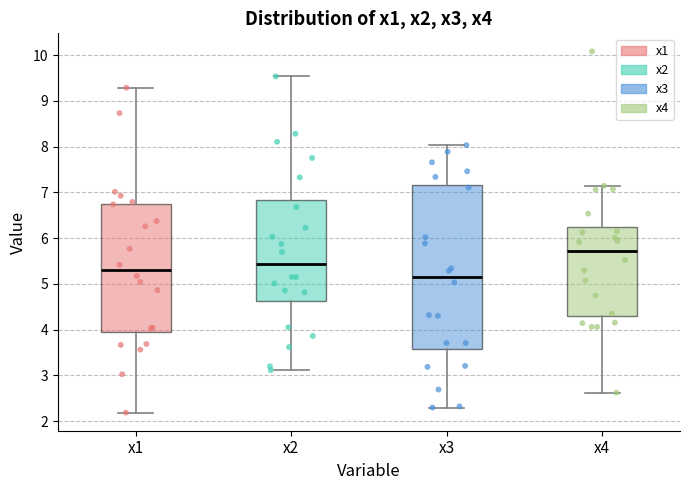

Comparing the boxes themselves (not the whiskers), which one is the tallest?

x3